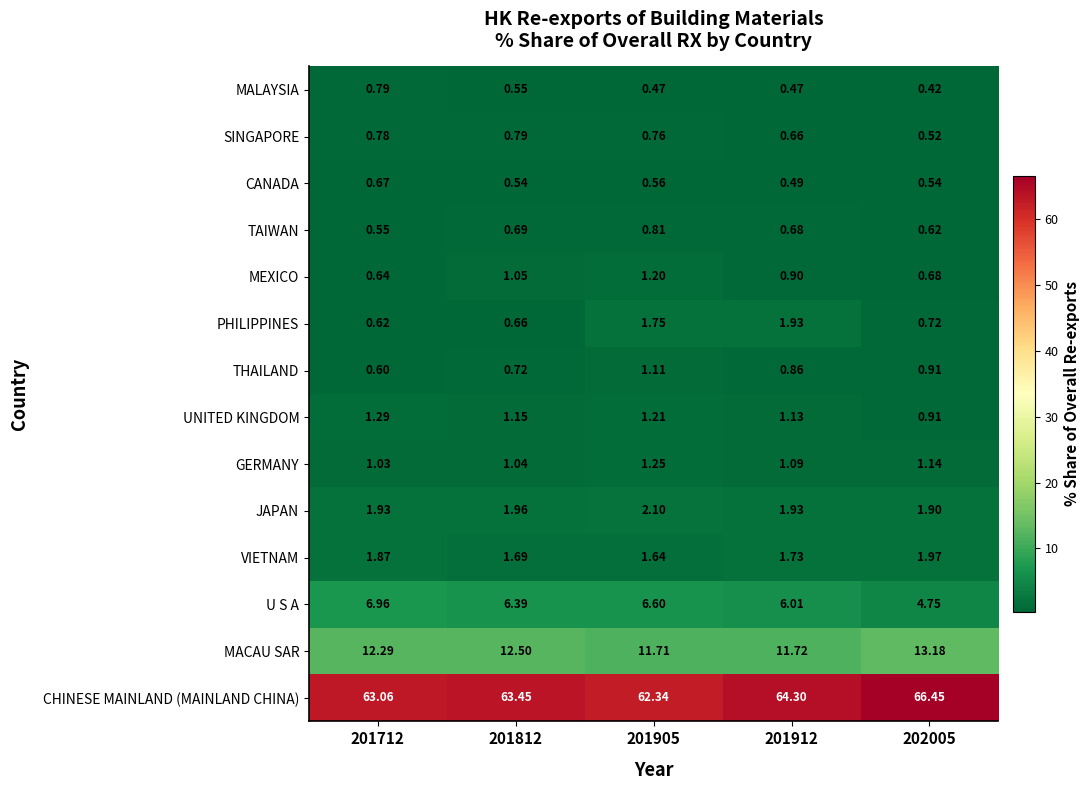

What is the maximum value shown in the chart?

66.5